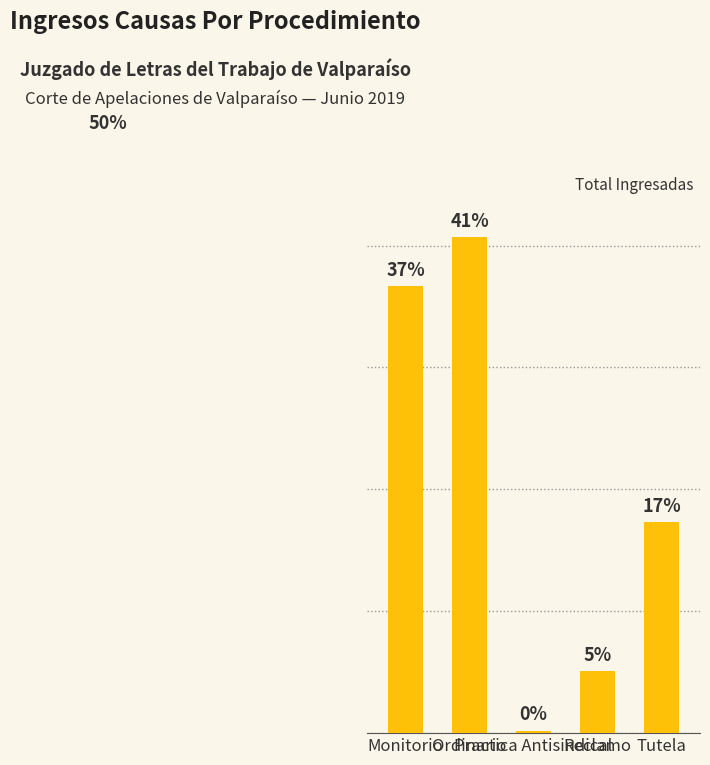

What position from the right is Reclamo?

2